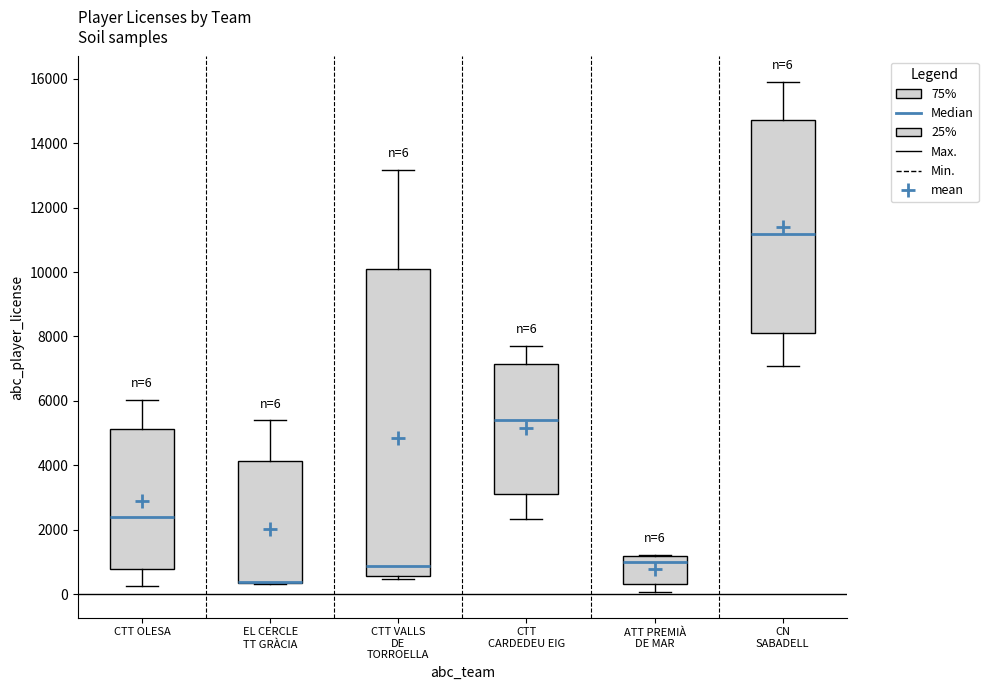

Comparing the boxes themselves (not the whiskers), which one is the tallest?

CTT VALLS DE TORROELLA